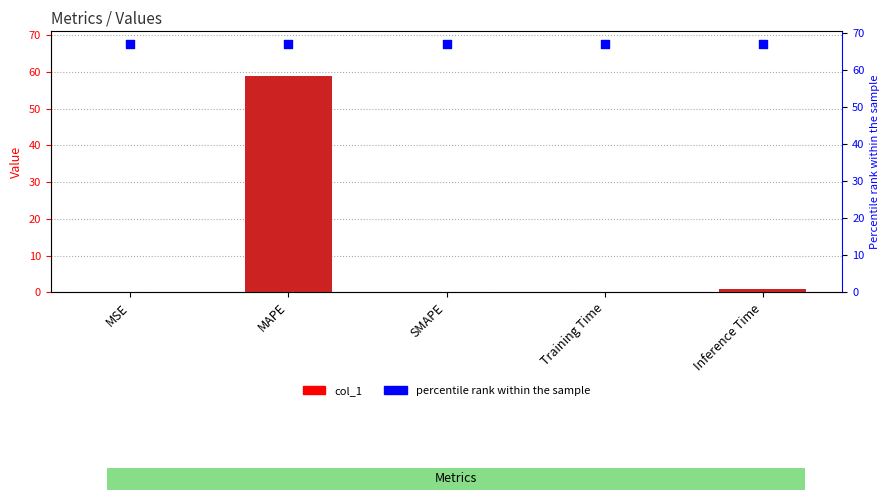

Which series has the largest total across all categories?

percentile rank within the sample